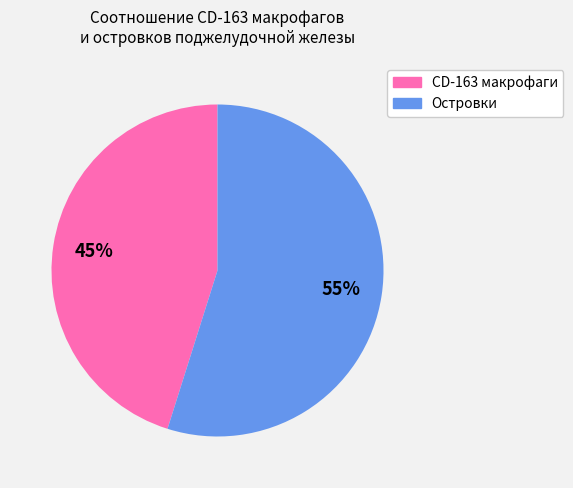

Is there any slice that represents more than half of the pie?

Yes